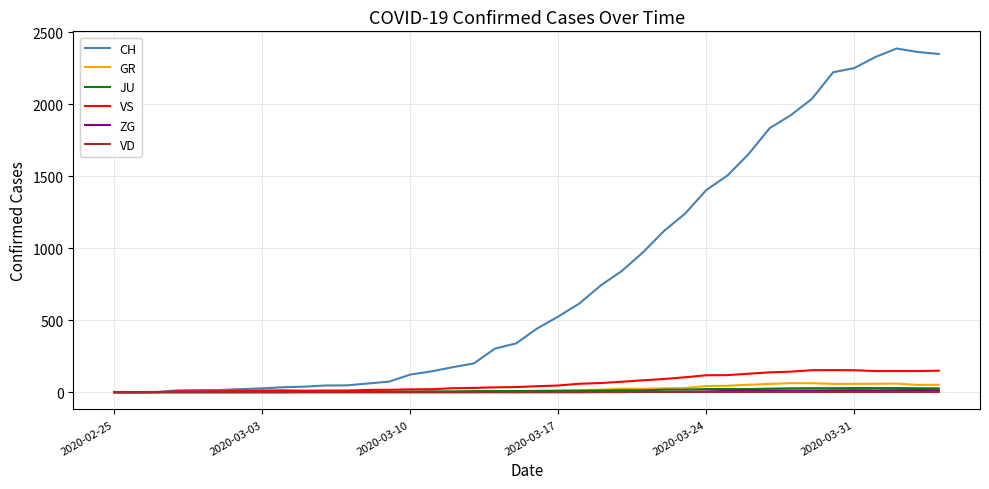

What is the greatest value displayed?

2387